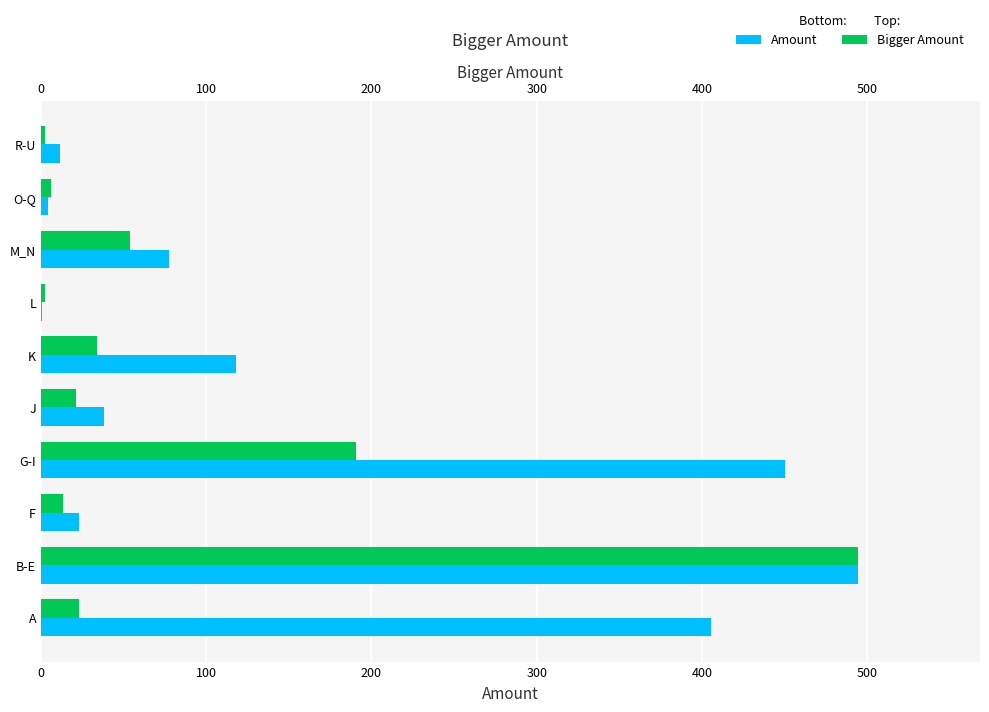

Rank the series at R-U from lowest to highest value.

Bigger Amount, Amount